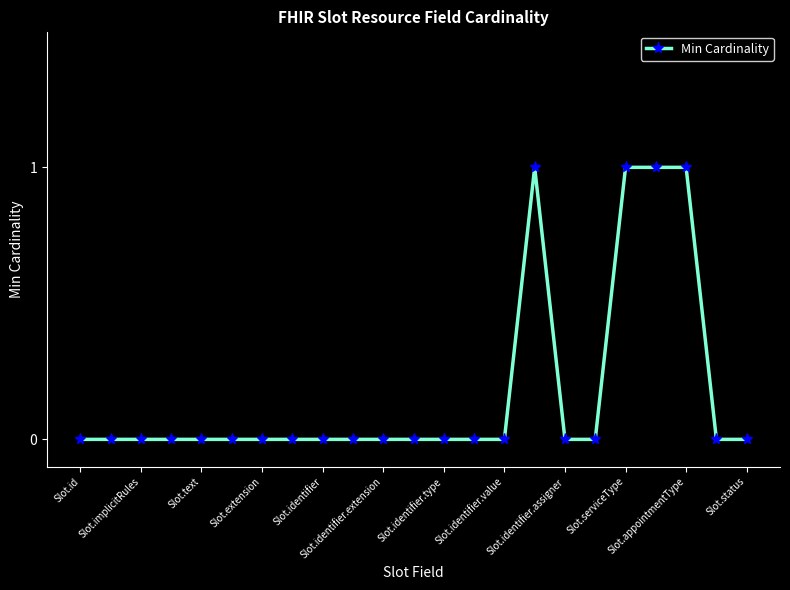

Count the number of categories in the chart.

23